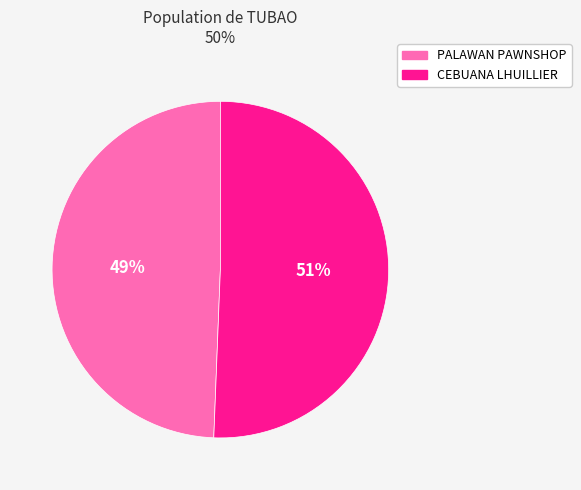

How many slices are in this pie chart?

2